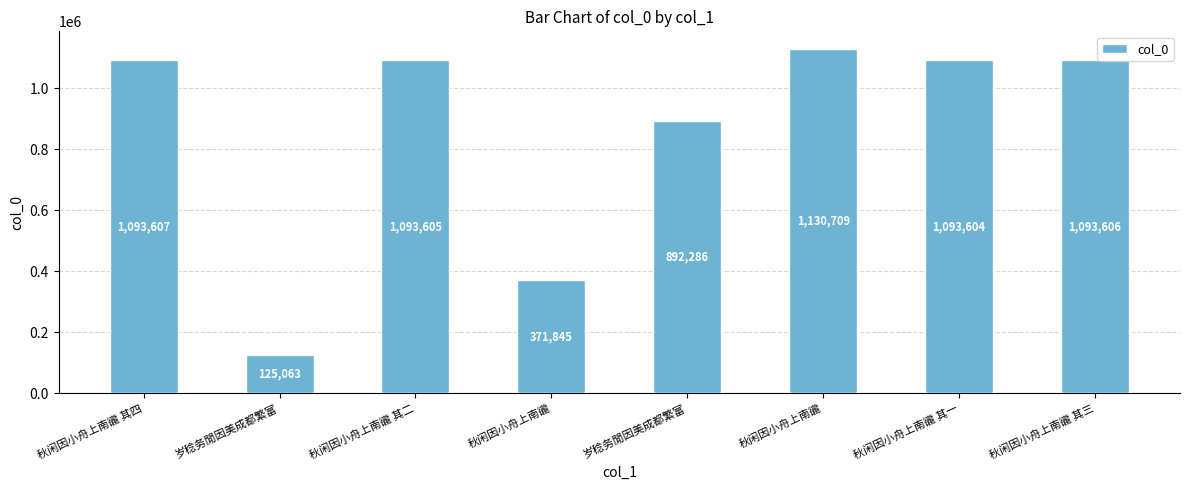

What is the label of the 1st bar from the right?

秋闲因小舟上南豅 其三